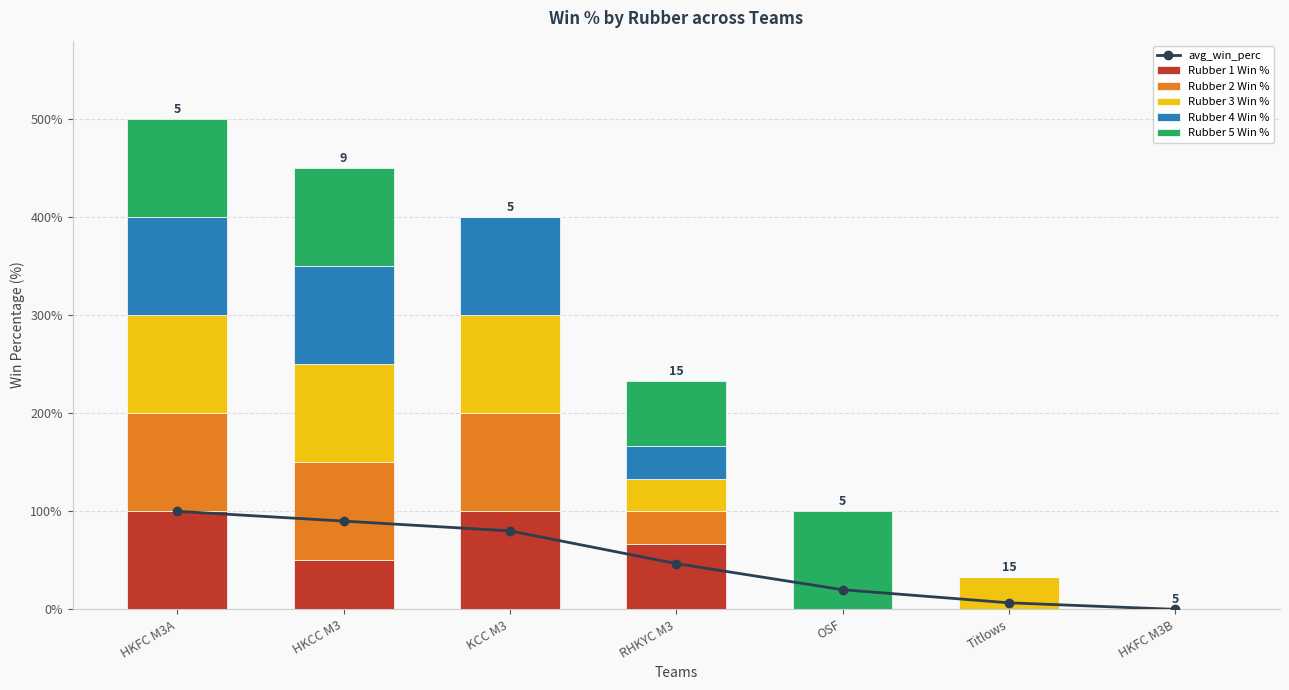

At which label is Rubber 5 Win % closest to 50?

RHKYC M3